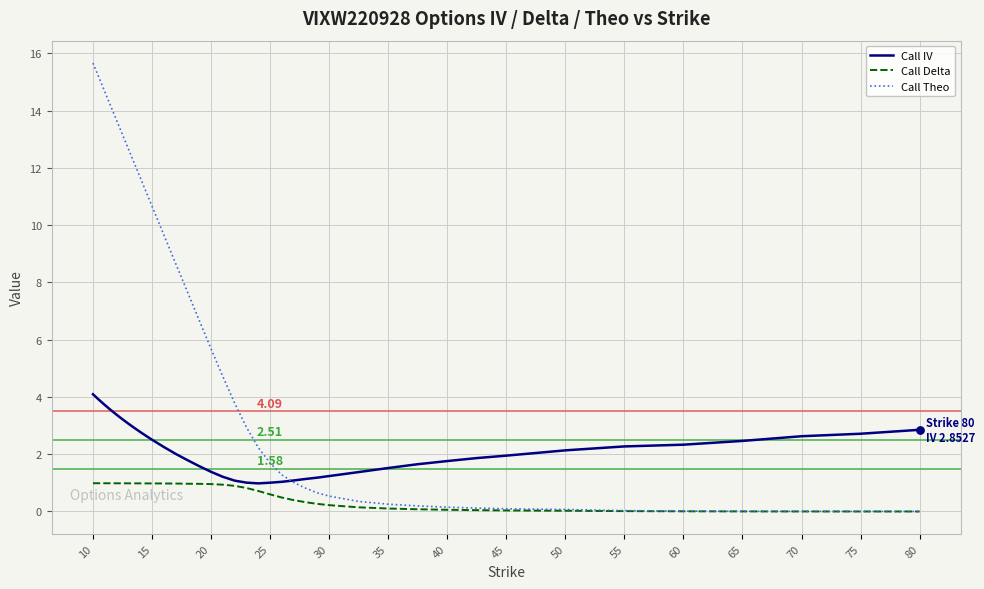

Which series has the largest total across all categories?

Call Theo